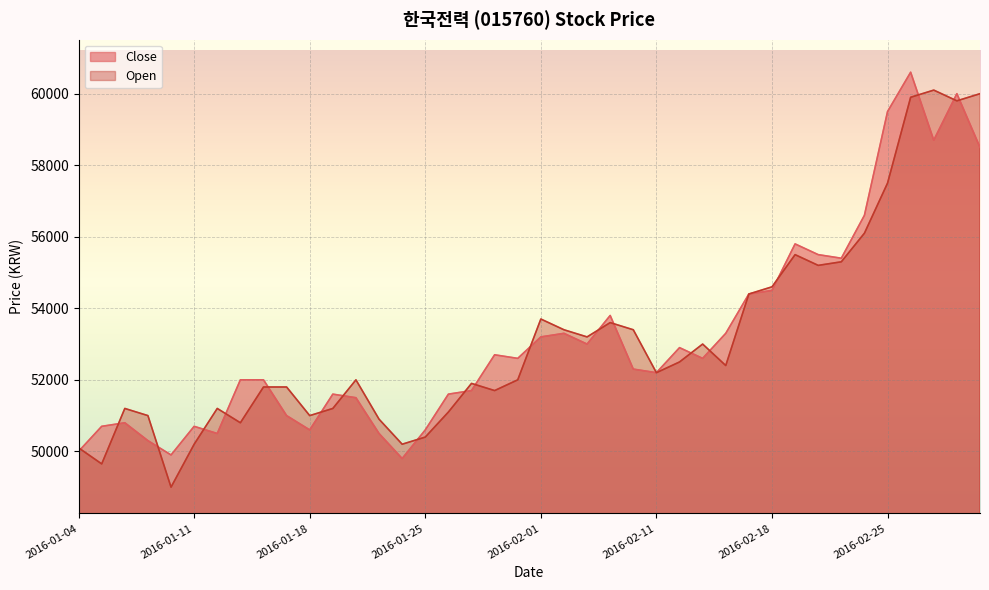

Reading right to left, list all the values displayed in this chart.

Close: 2016-03-03=58500	2016-03-02=60000	2016-02-29=58700	2016-02-26=60600	2016-02-25=59500	2016-02-24=56600	2016-02-23=55400	2016-02-22=55500	2016-02-19=55800	2016-02-18=54500	2016-02-17=54400	2016-02-16=53300	2016-02-15=52600	2016-02-12=52900	2016-02-11=52200	2016-02-05=52300	2016-02-04=53800	2016-02-03=53000	2016-02-02=53300	2016-02-01=53200	2016-01-29=52600	2016-01-28=52700	2016-01-27=51700	2016-01-26=51600	2016-01-25=50600	2016-01-22=49800	2016-01-21=50500	2016-01-20=51500	2016-01-19=51600	2016-01-18=50600	2016-01-15=51000	2016-01-14=52000	2016-01-13=52000	2016-01-12=50500	2016-01-11=50700	2016-01-08=49900	2016-01-07=50300	2016-01-06=50800	2016-01-05=50700	2016-01-04=50000
Open: 2016-03-03=60000	2016-03-02=59800	2016-02-29=60100	2016-02-26=59900	2016-02-25=57500	2016-02-24=56100	2016-02-23=55300	2016-02-22=55200	2016-02-19=55500	2016-02-18=54600	2016-02-17=54400	2016-02-16=52400	2016-02-15=53000	2016-02-12=52500	2016-02-11=52200	2016-02-05=53400	2016-02-04=53600	2016-02-03=53200	2016-02-02=53400	2016-02-01=53700	2016-01-29=52000	2016-01-28=51700	2016-01-27=51900	2016-01-26=51100	2016-01-25=50400	2016-01-22=50200	2016-01-21=50900	2016-01-20=52000	2016-01-19=51200	2016-01-18=51000	2016-01-15=51800	2016-01-14=51800	2016-01-13=50800	2016-01-12=51200	2016-01-11=50200	2016-01-08=49000	2016-01-07=51000	2016-01-06=51200	2016-01-05=49650	2016-01-04=50100